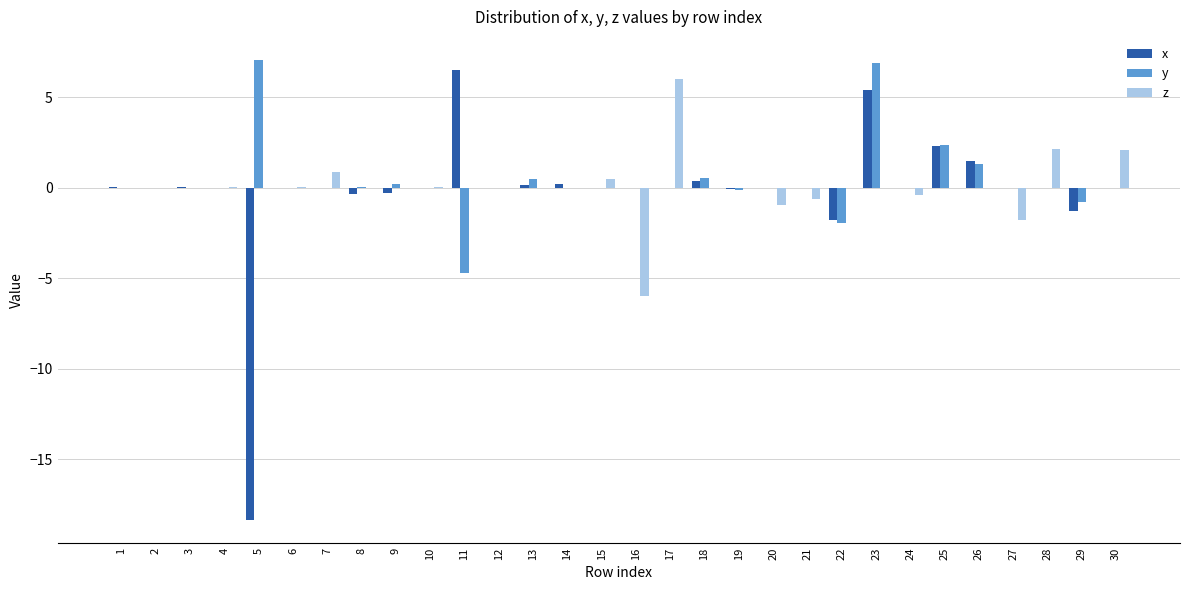

At which category is the sum across all series the highest?

23